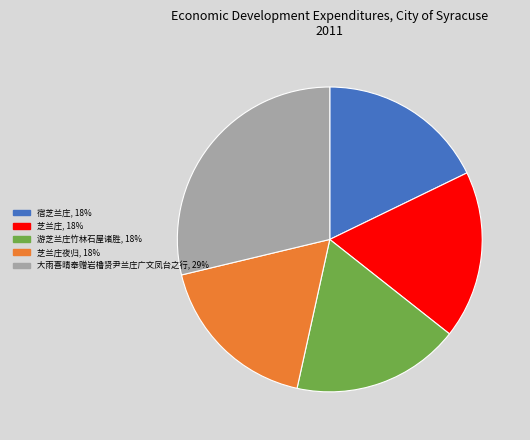

Is there a majority slice in this chart?

No